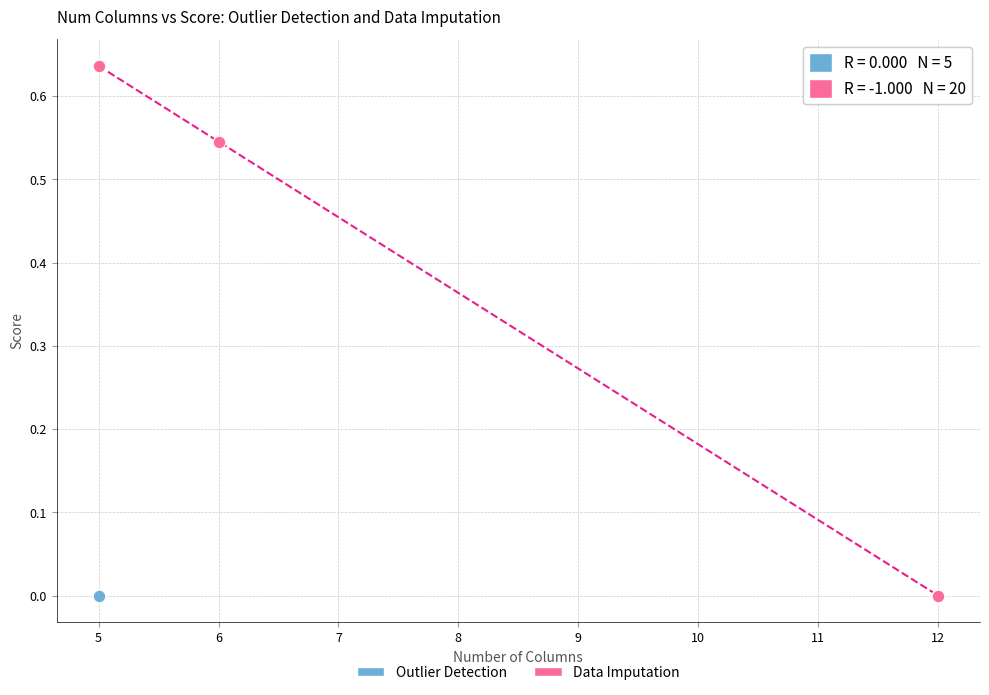

Which series reaches the maximum Y coordinate?

Data Imputation